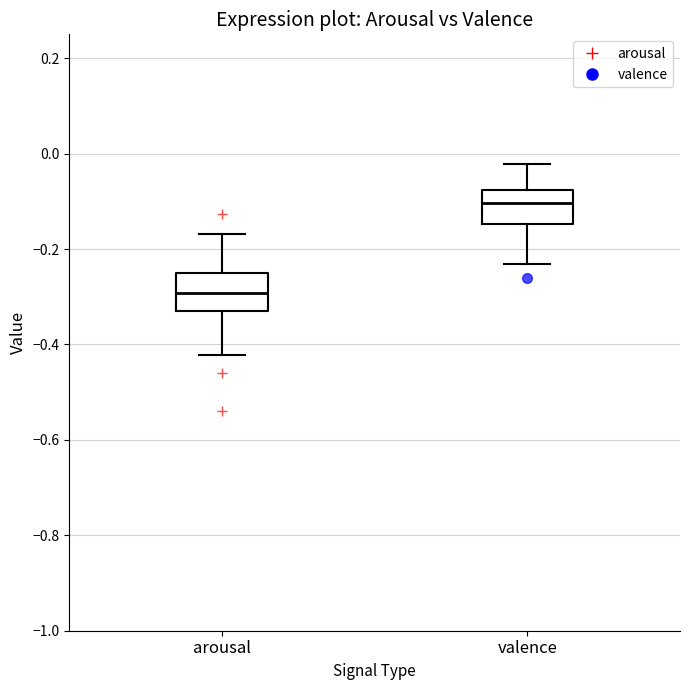

Which box has the lowest median line?

arousal